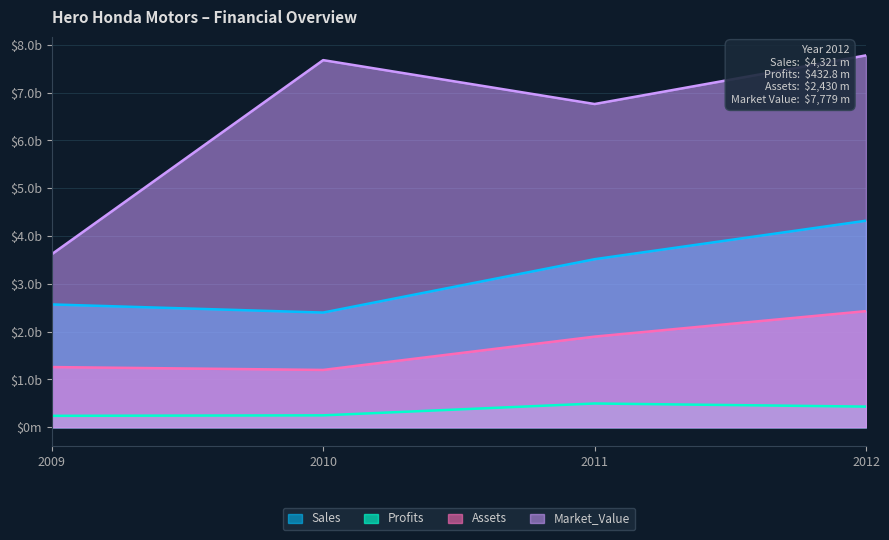

True or false: Assets and Market_Value cross at least once.

False